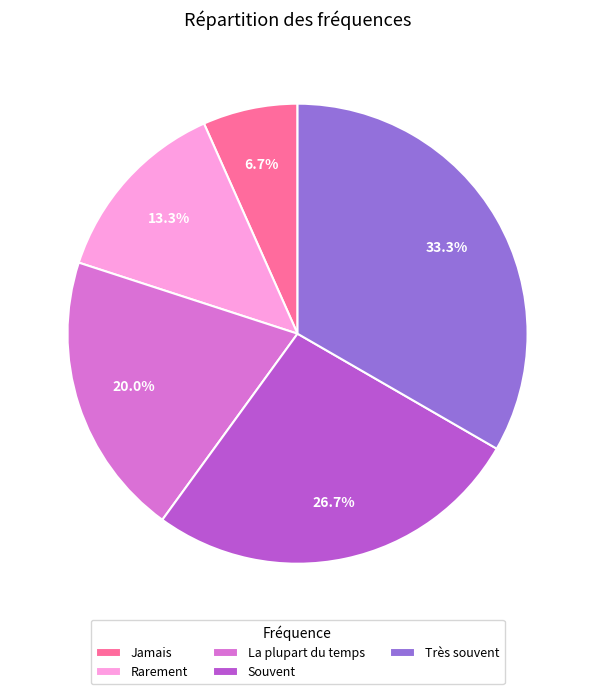

Is it true that Rarement is 28% of the pie?

False